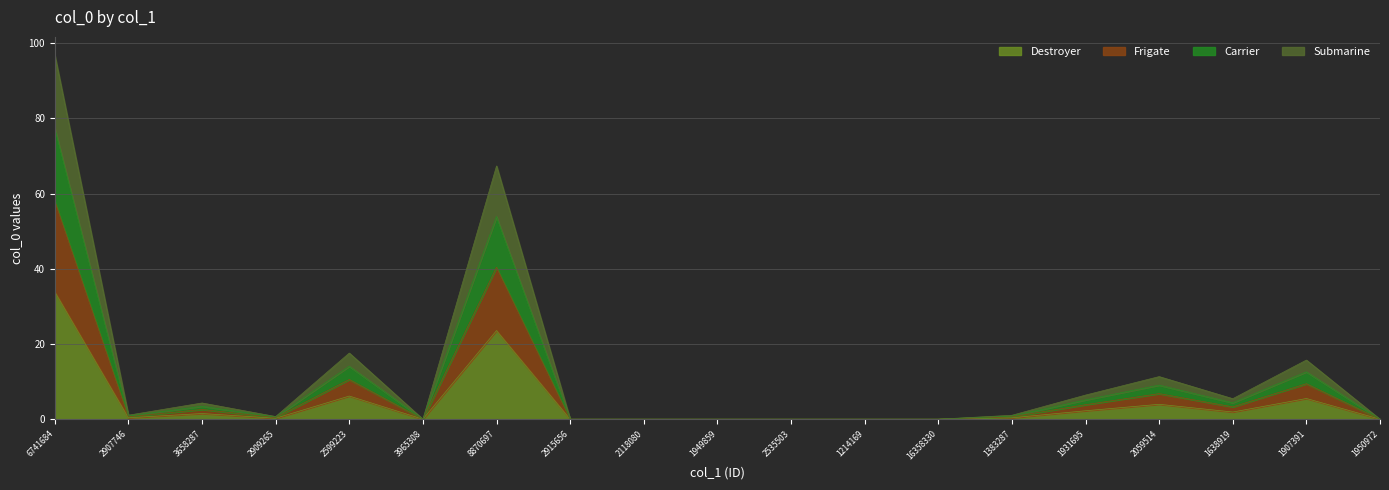

How many lines are shown in the chart?

4